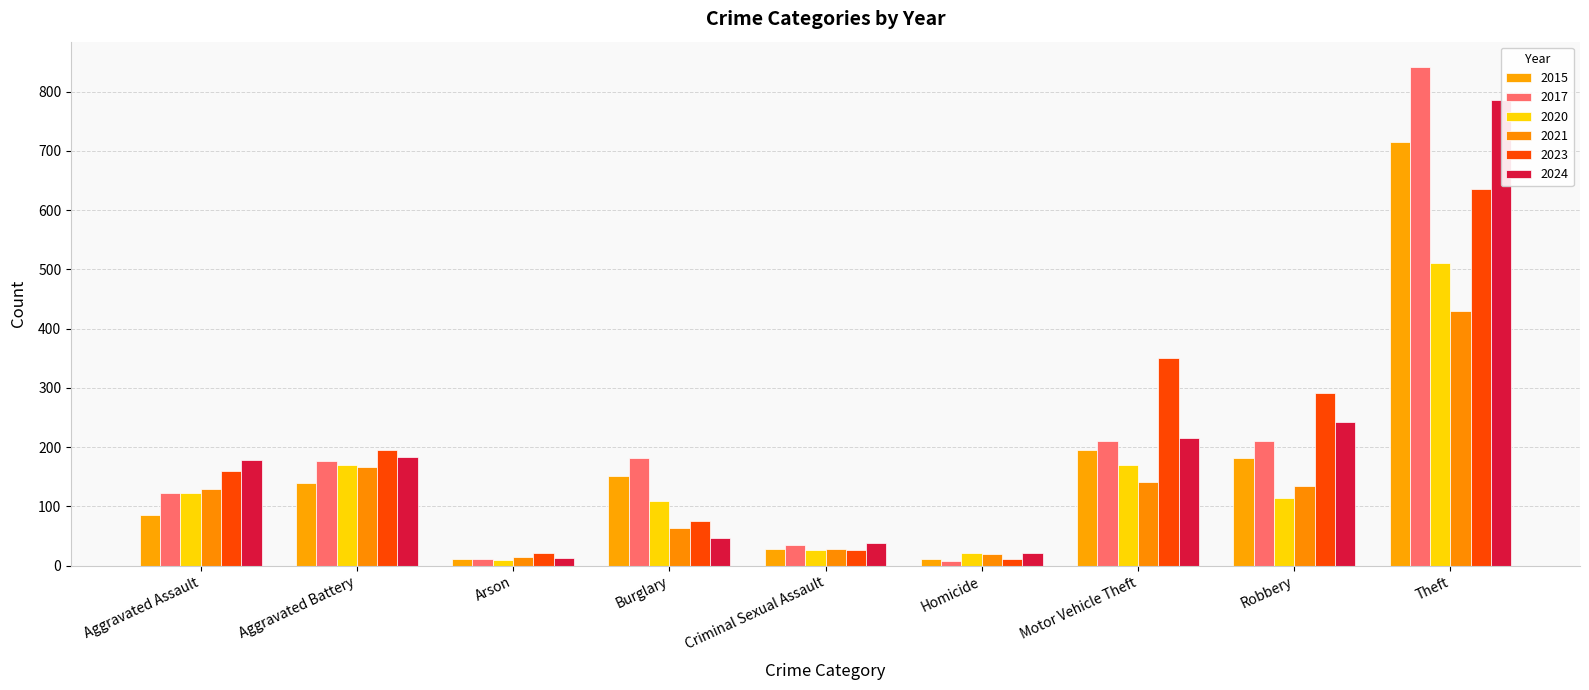

Reading left to right, extract all data points from this chart.

2015: 85	139	12	152	29	12	195	181	714
2017: 123	176	11	181	35	8	210	210	842
2020: 123	170	10	109	26	22	170	114	511
2021: 129	167	14	63	29	19	142	135	430
2023: 159	195	21	75	27	11	351	291	636
2024: 178	184	13	47	39	22	216	243	785